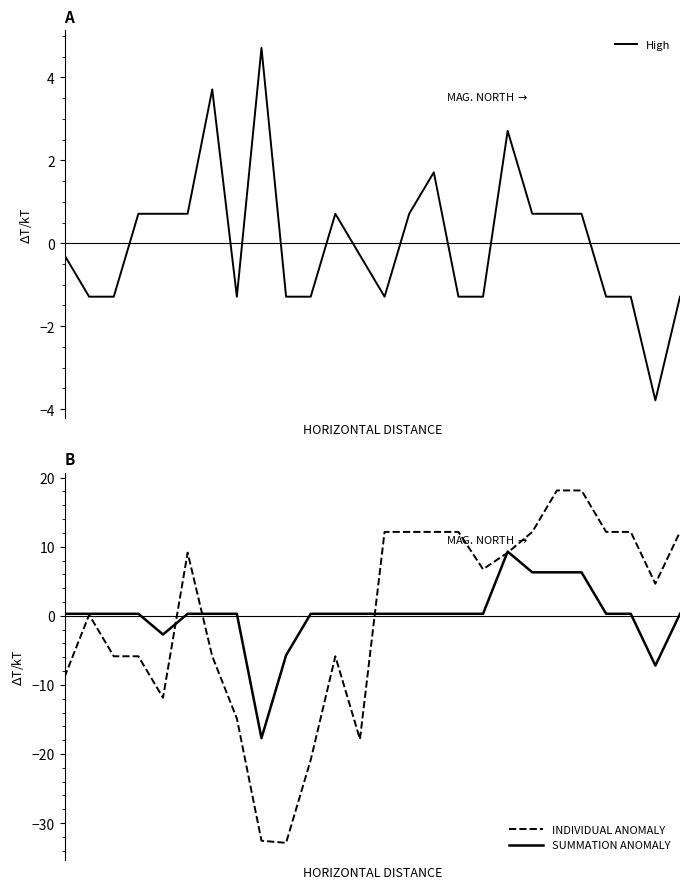

What is the maximum value for SUMMATION ANOMALY?

9.3